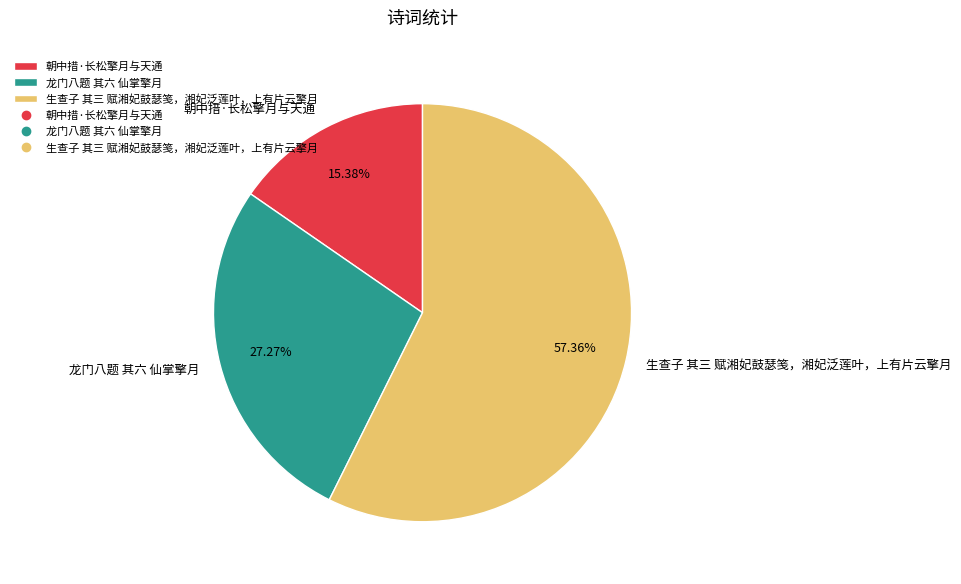

To the nearest percent, what portion does 生查子 其三 赋湘妃鼓瑟笺，湘妃泛莲叶，上有片云擎月 represent?

57%